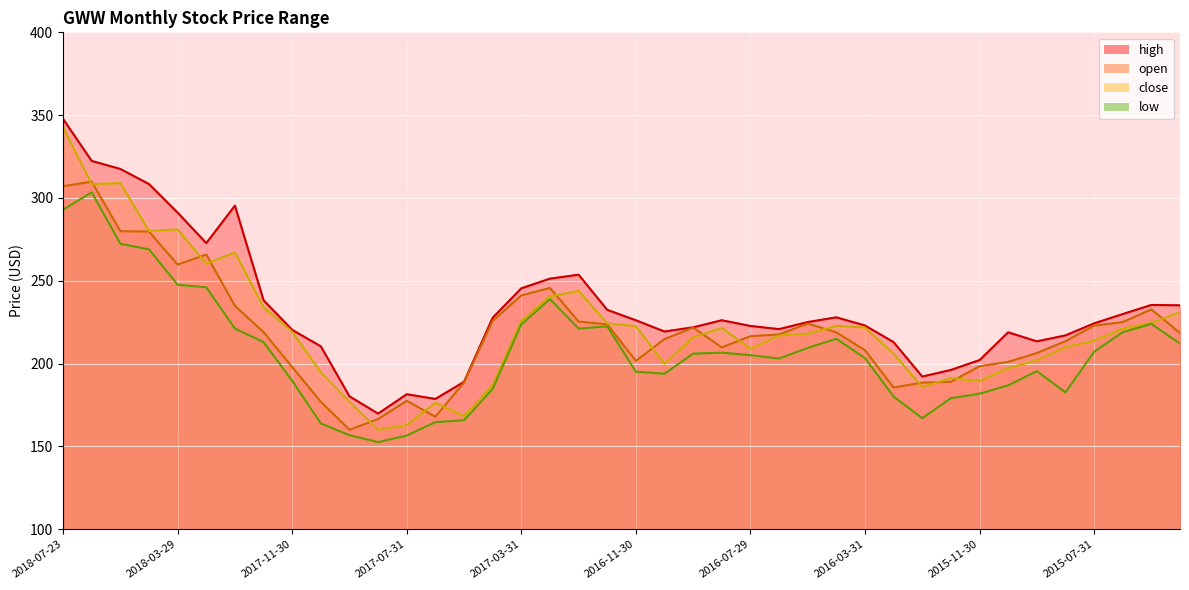

Count the number of data series in this chart.

4